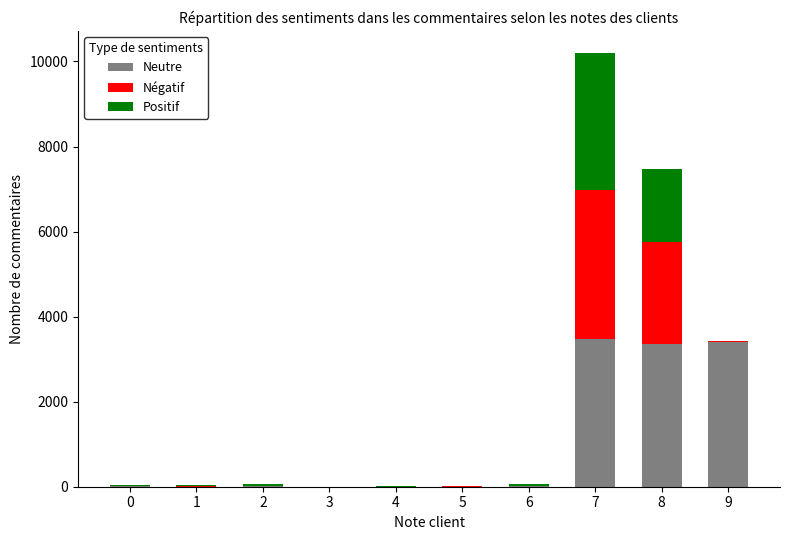

The value of Neutre at 9 is 3394. True or false?

True